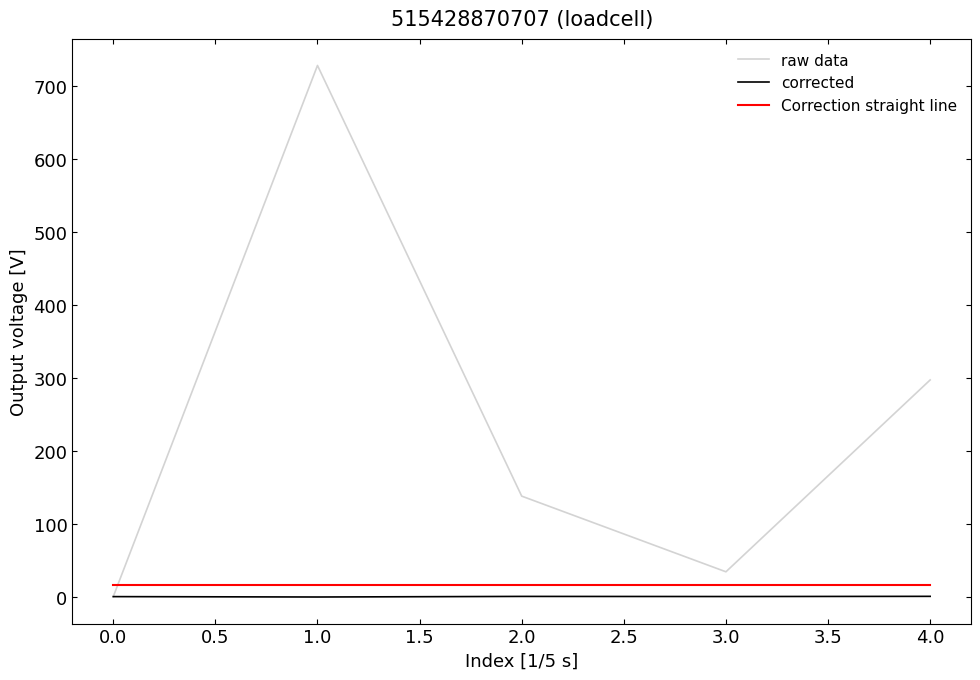

Which series ends up on top after the final intersection of raw data and Correction straight line?

raw data